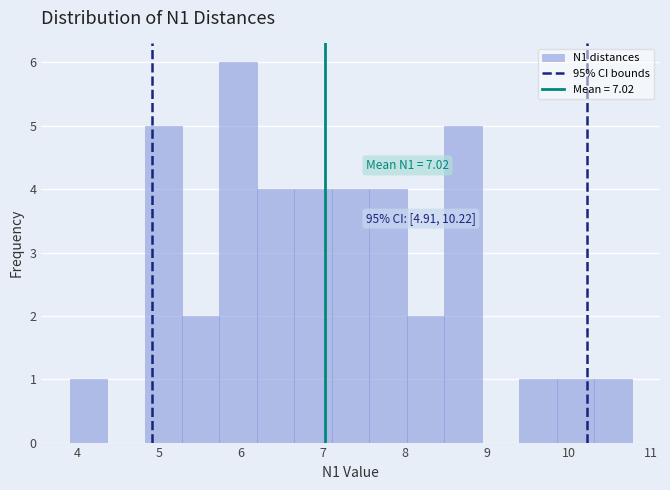

Over which range of the x-axis is the bar tallest?

5.7 to 6.2